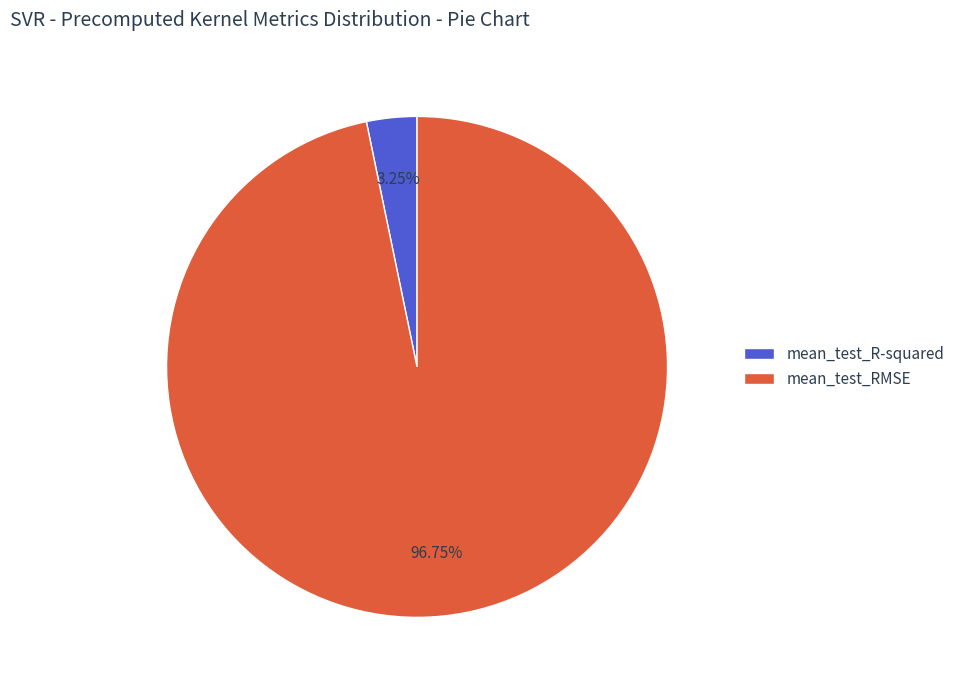

The mean_test_R-squared slice represents 3% of the pie. True or false?

True